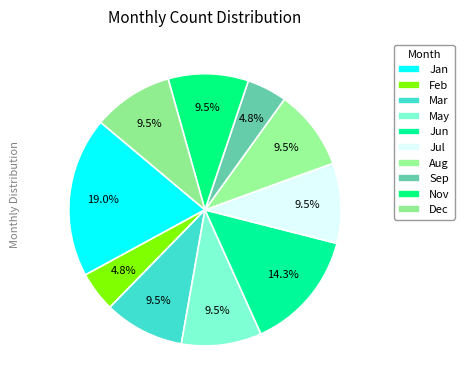

Which slice is the largest?

Jan